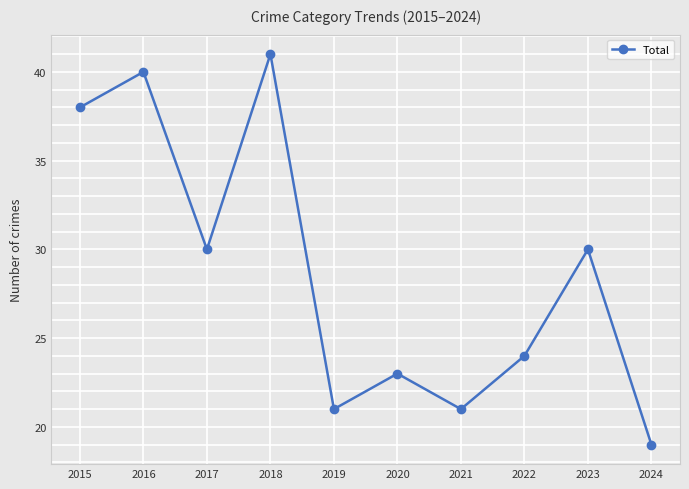

What is the difference between the second highest and minimum values?

21